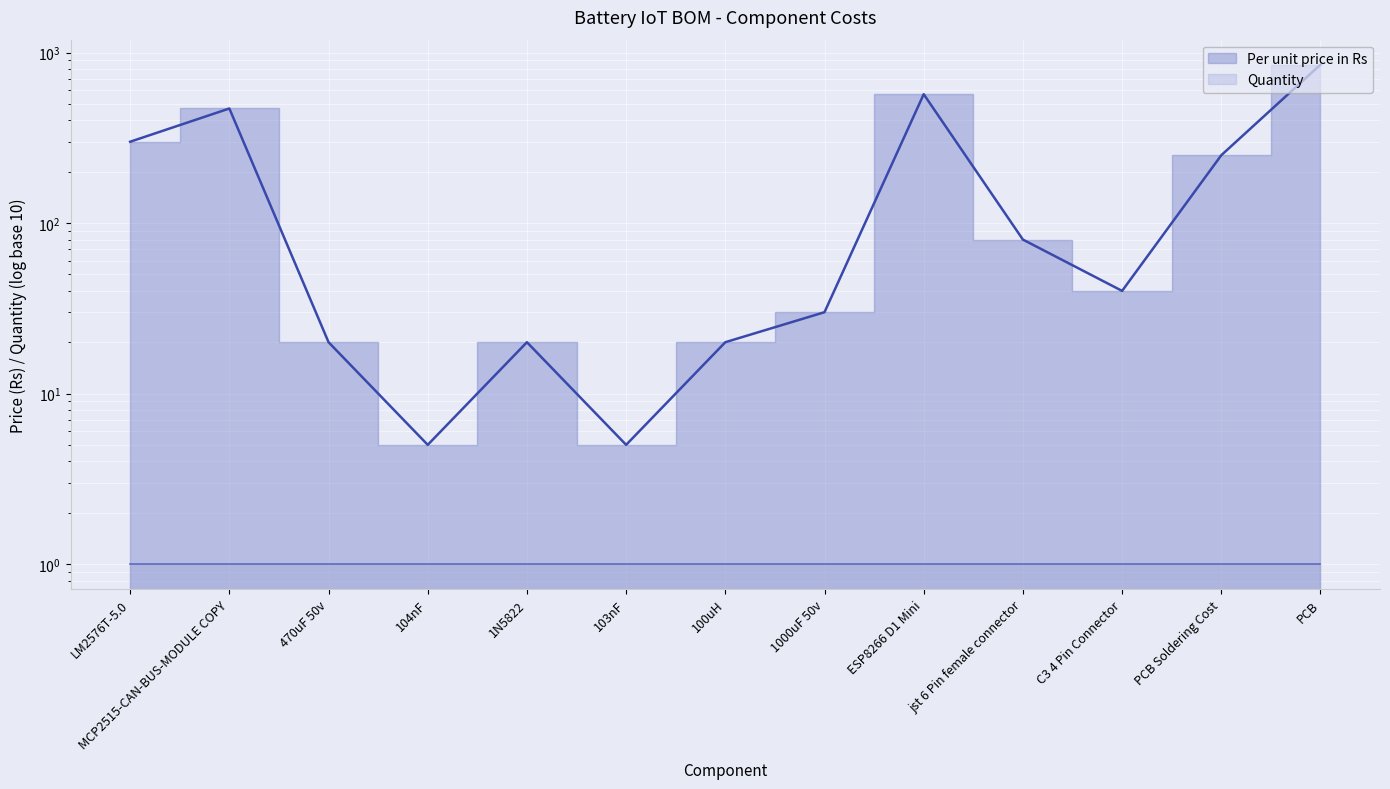

Reading left to right, extract all data points from this chart.

300	470	20	5	20	5	20	30	570	80	40	250	850